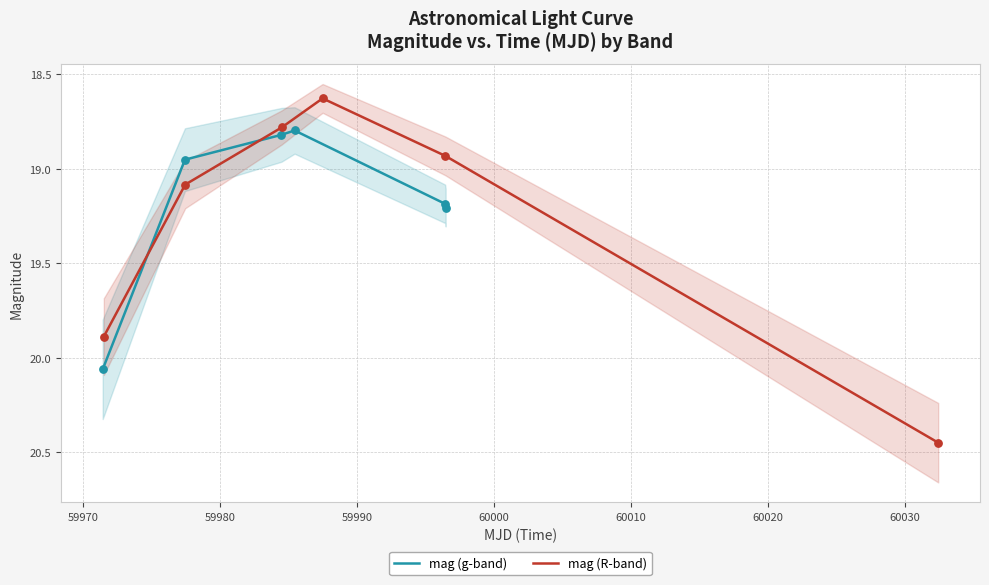

Which series reaches the maximum Y coordinate?

mag (R-band)